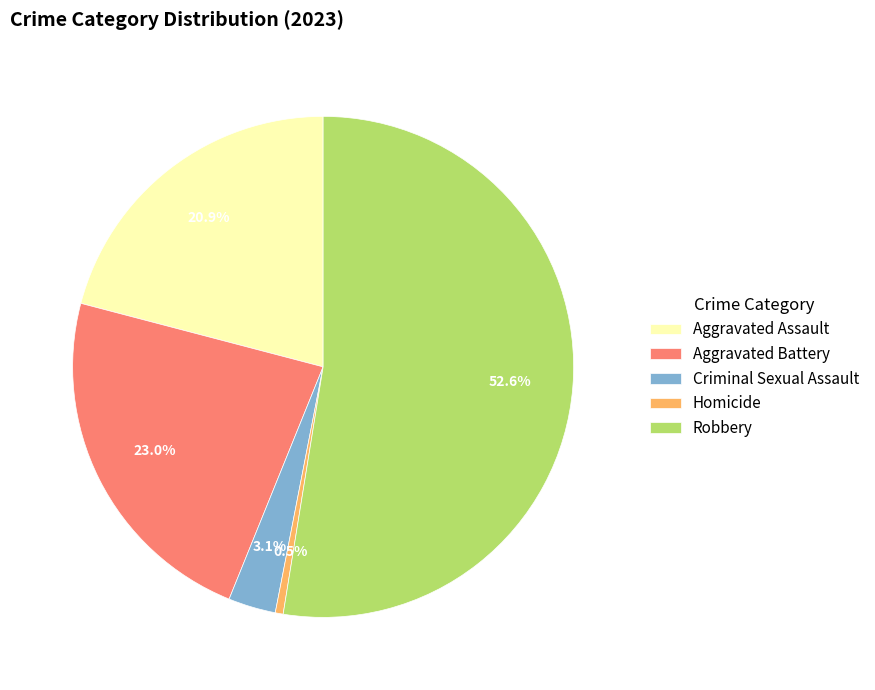

True or false: Aggravated Battery accounts for 9% of the total.

False